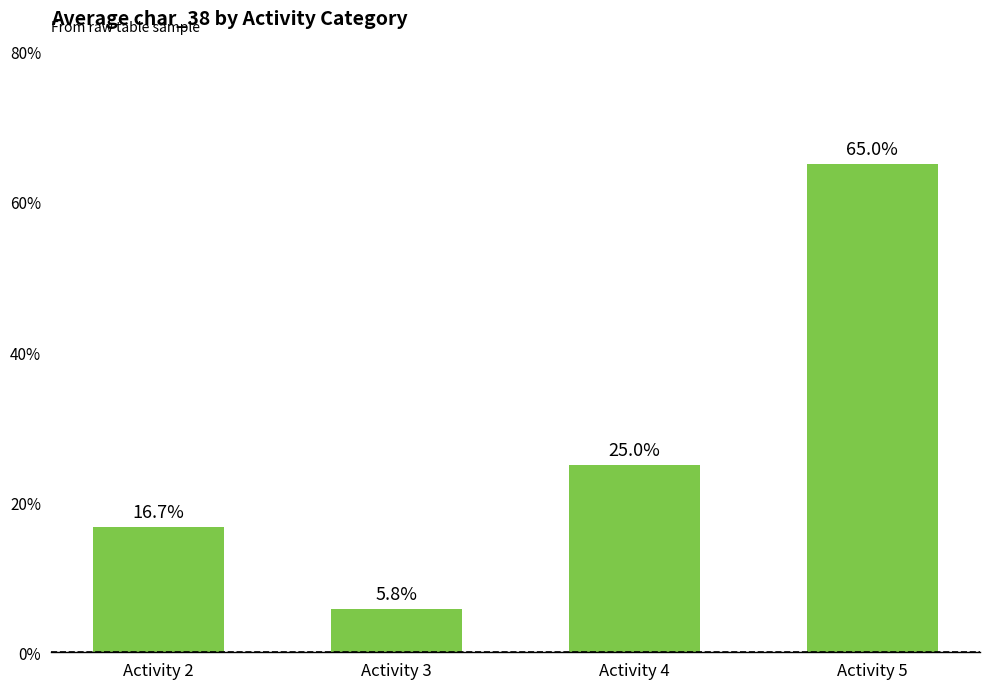

What is the ratio of the value at Activity 3 to the value at Activity 5?

0.1